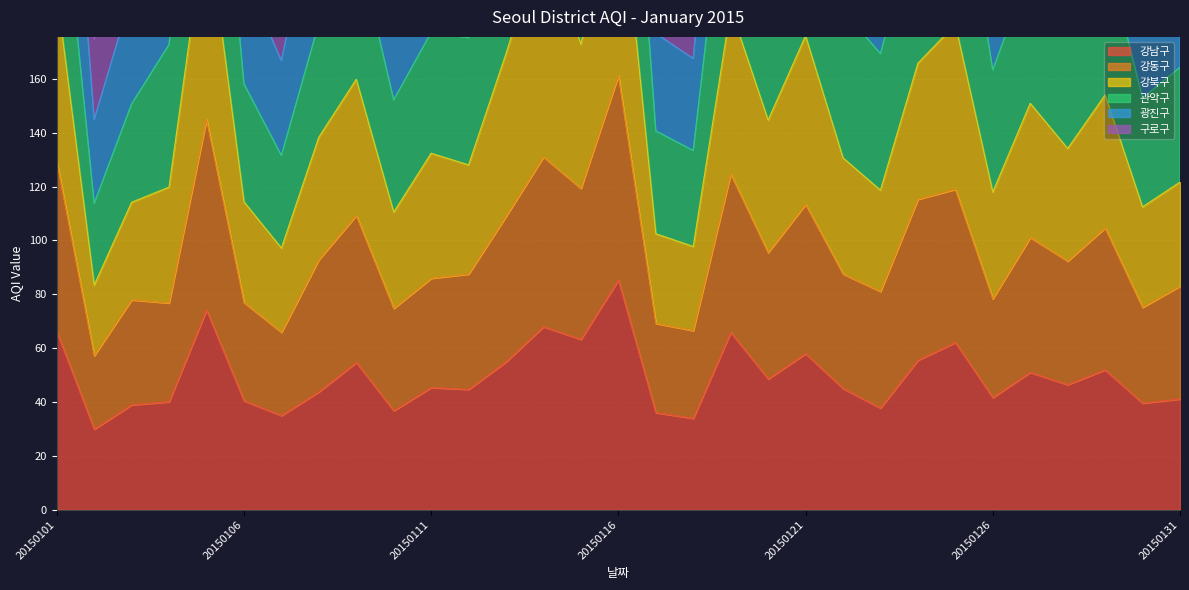

At which category is the sum across all series the highest?

20150116